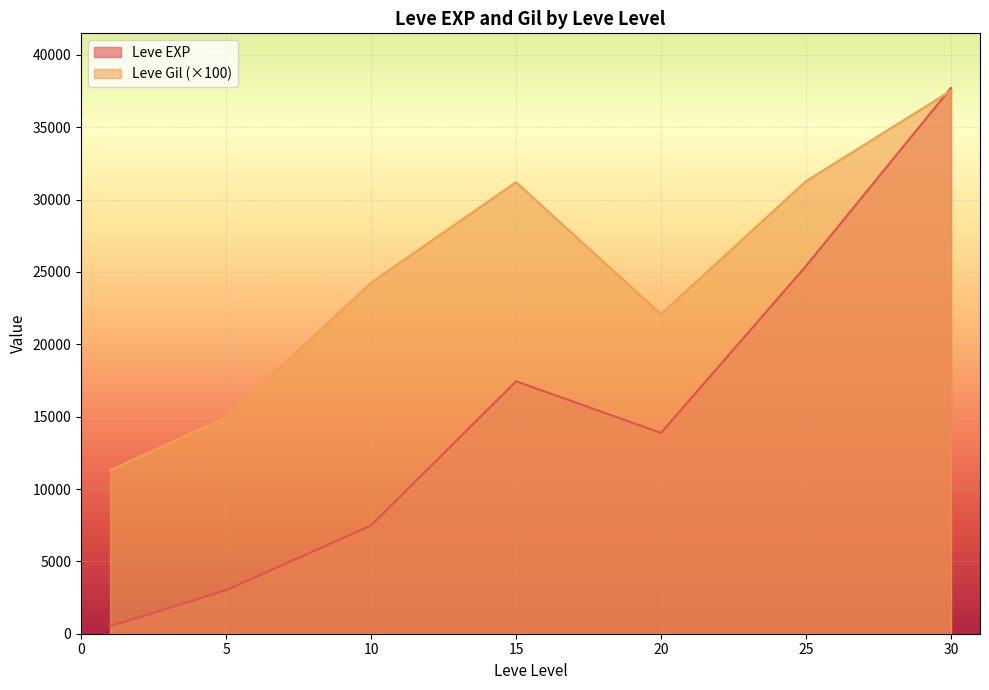

Rank the series by their average value, from lowest to highest.

Leve EXP, Leve Gil (×100)